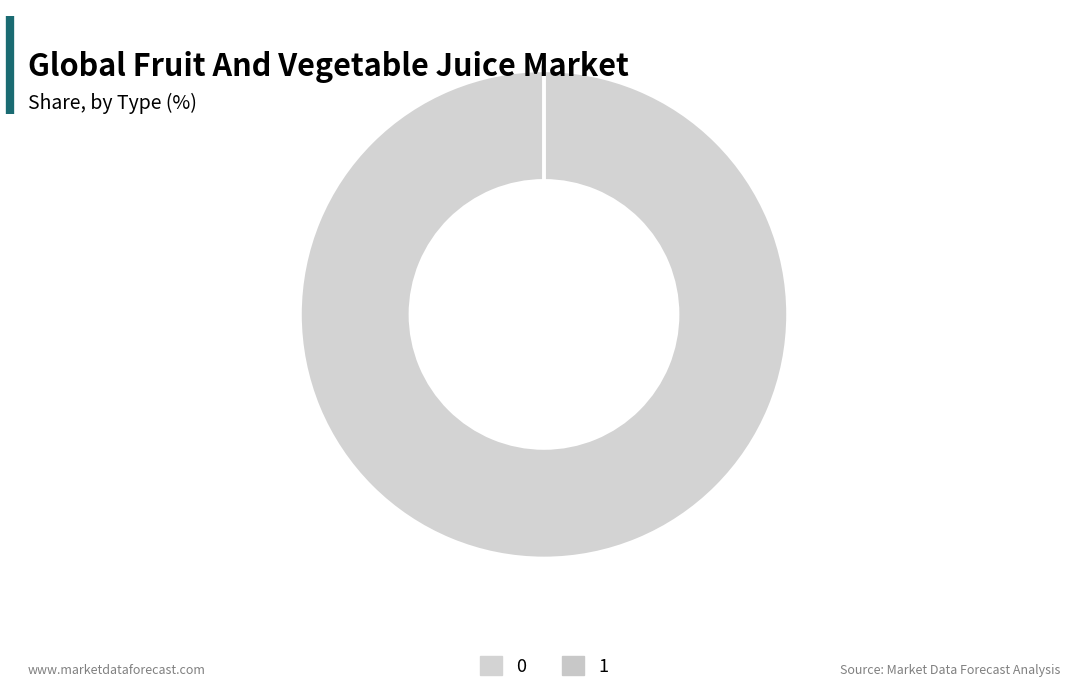

To the nearest percent, what is the combined percentage of 1 and 0?

100%